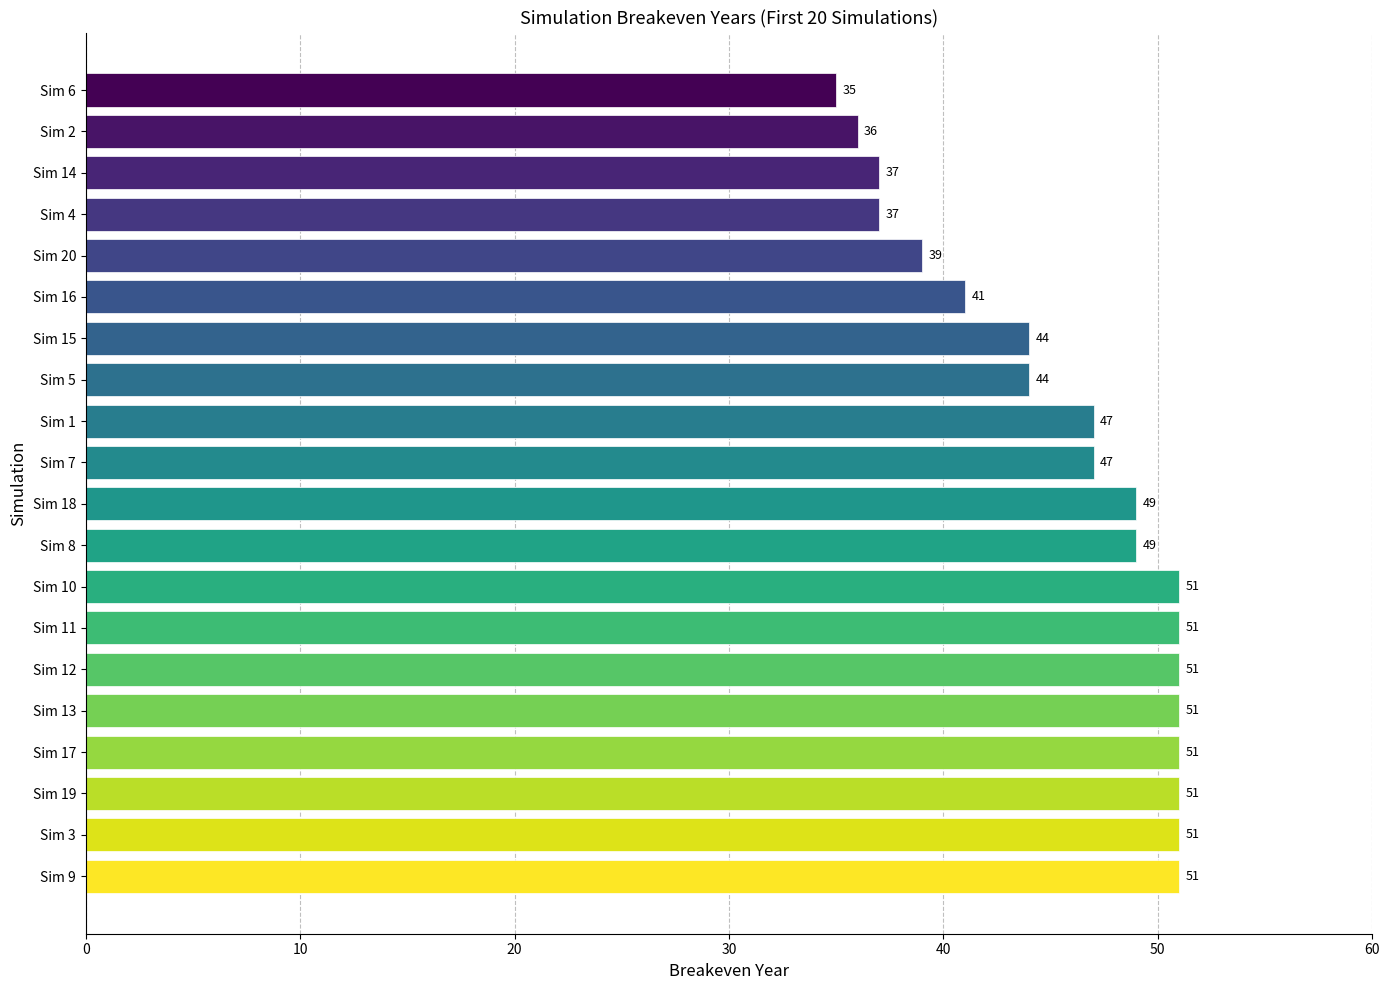

How many categories are shown in the chart?

20